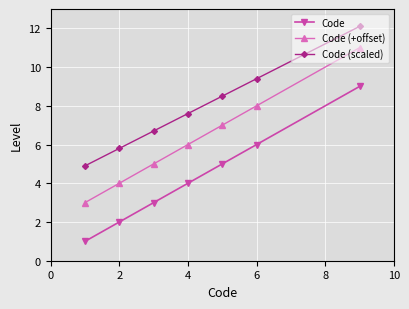

True or false: Code (scaled) and Code intersect in this chart.

False